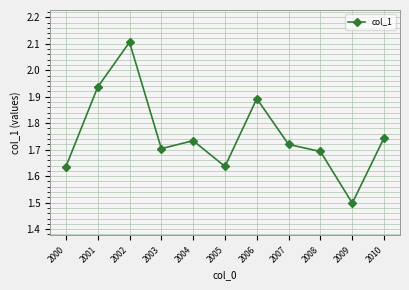

Is it true that the value at 2001 is 3.4?

False